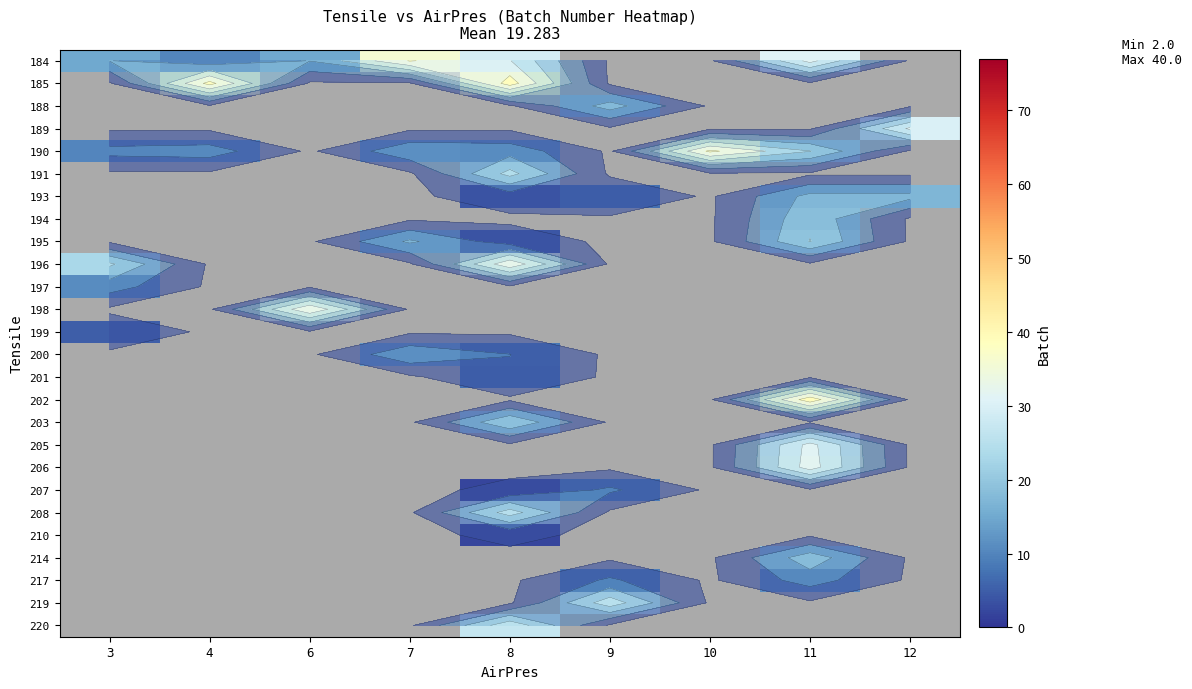

Count the number of categories in the chart.

9